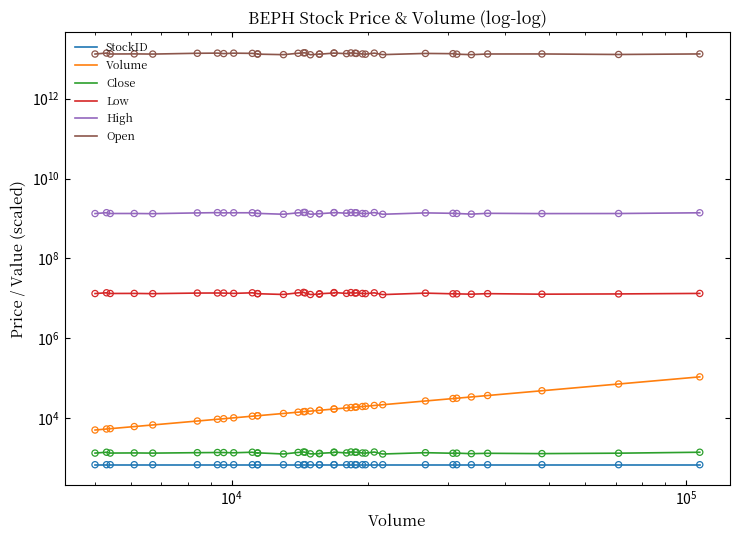

Which series has the widest spread of Y values?

Open